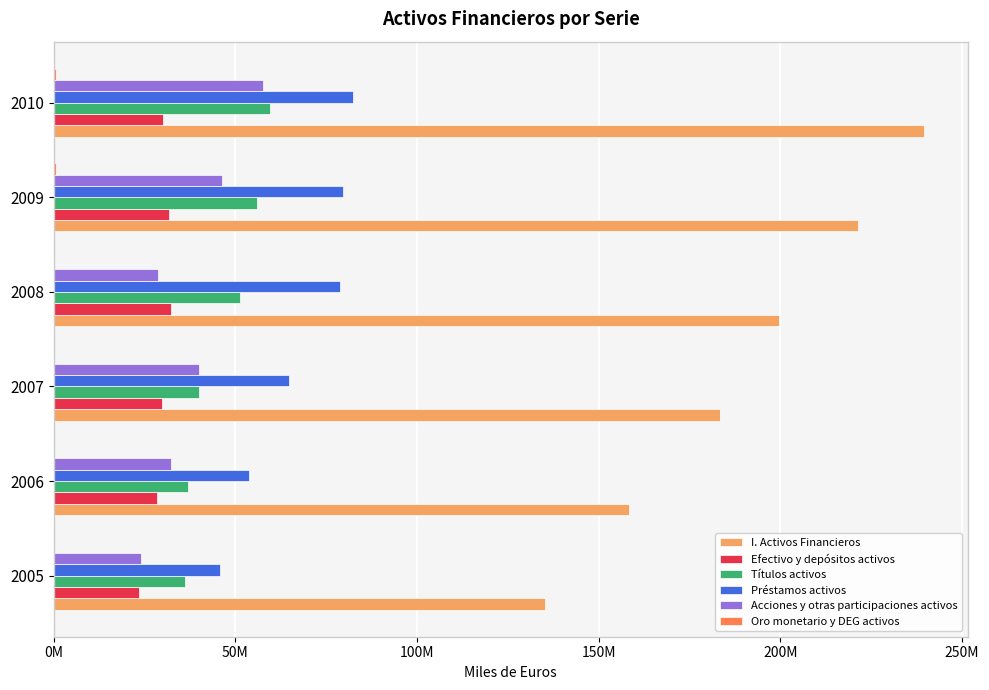

How many distinct data groups are displayed?

6